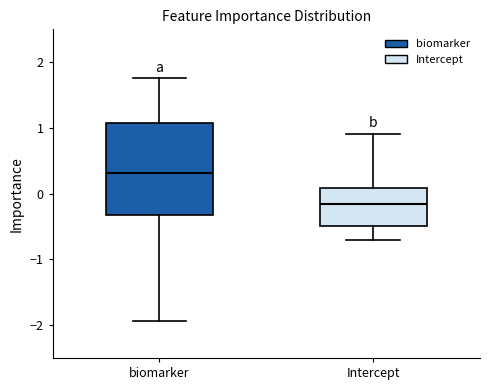

Reading left to right, read every box against the y-axis: the position of its median line, the range the box covers, and the ends of its whiskers. The values are not printed on the chart, so give them approximately, as read against the axis.

biomarker: median 0.3, box -0.3 to 1.1, whiskers -1.9 to 1.8
Intercept: median -0.2, box -0.5 to 0.1, whiskers -0.7 to 0.9